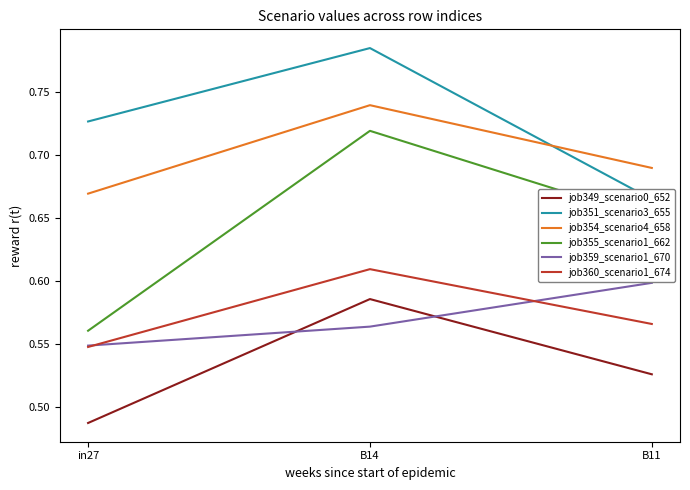

What is the total value across all series at B14?

4.0